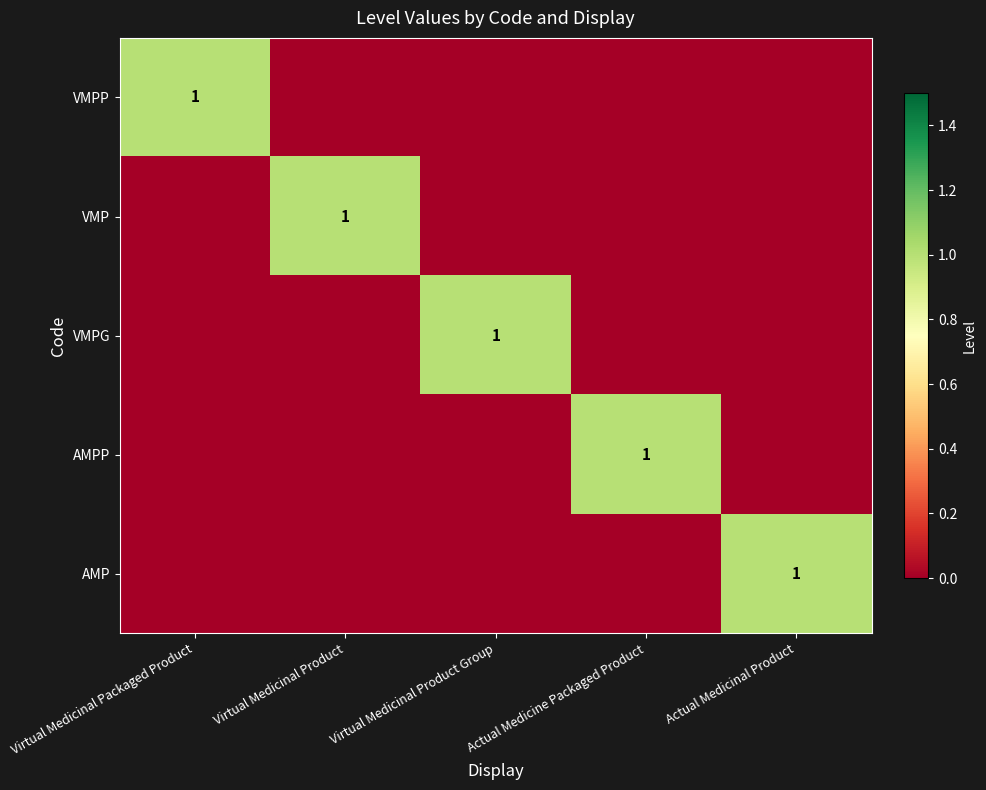

Is it true that AMPP equals 1 at Actual Medicine Packaged Product?

True